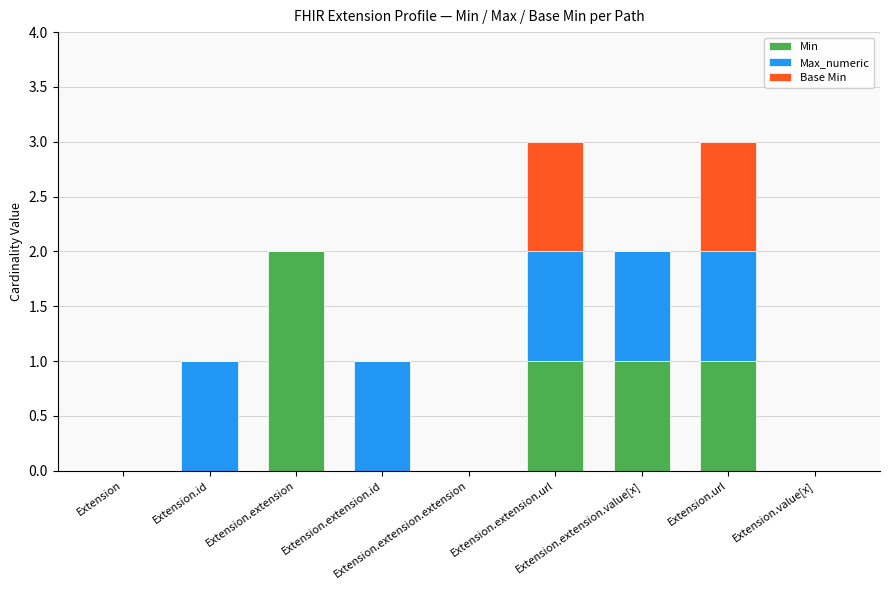

What is the sum of all Min values?

5